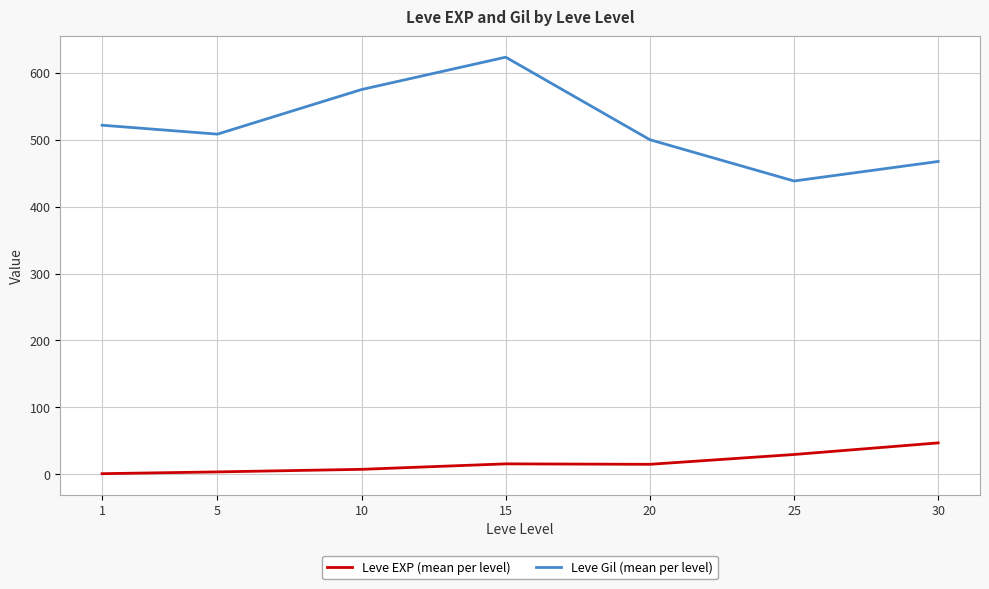

Does the chart display data point markers on the line(s)?

No